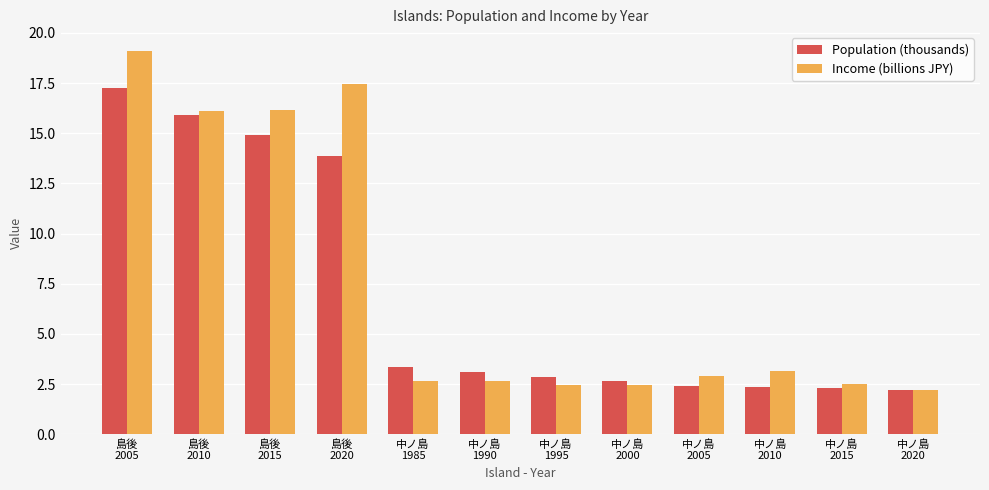

Which series has the widest spread of values?

Income (billions JPY)